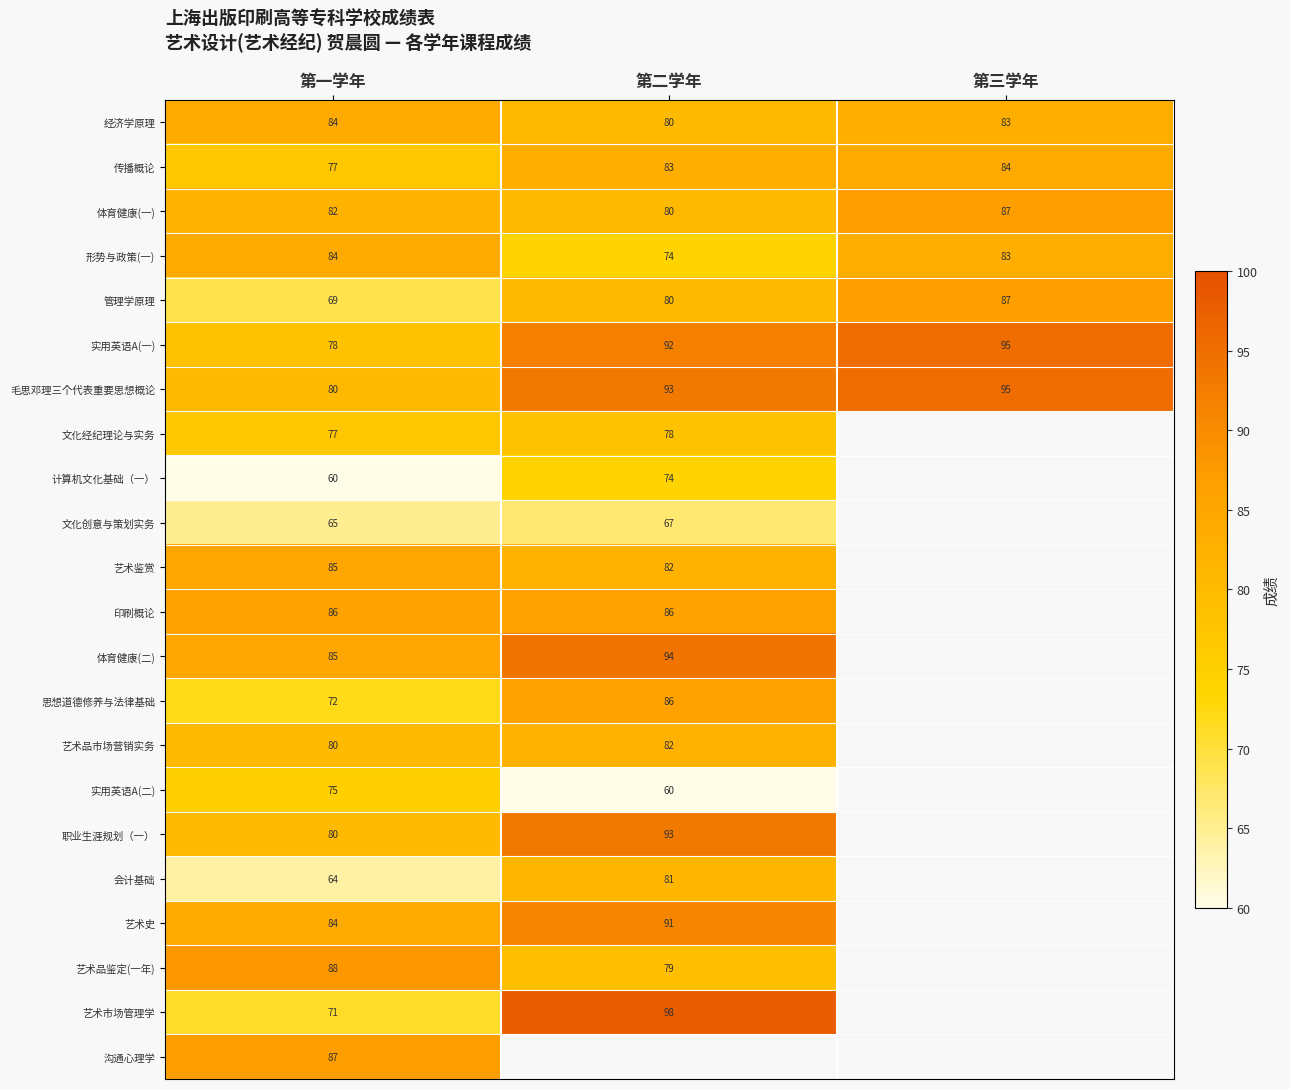

At how many categories does at least one series exceed 80?

3